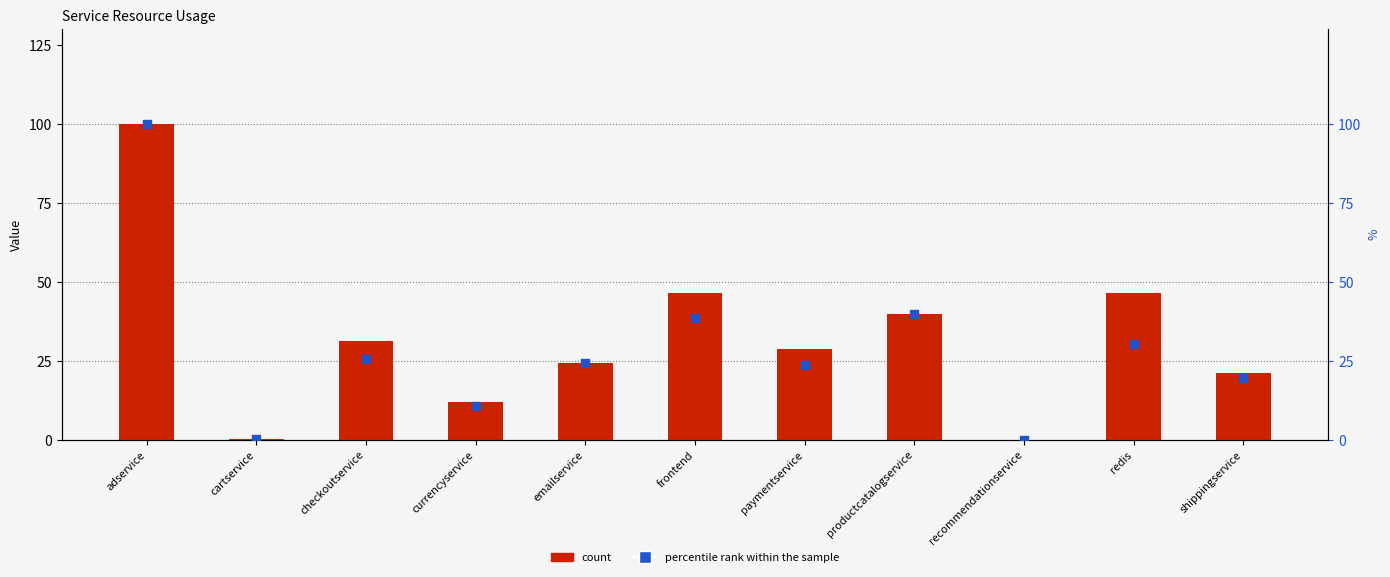

Which series has the largest total across all categories?

count